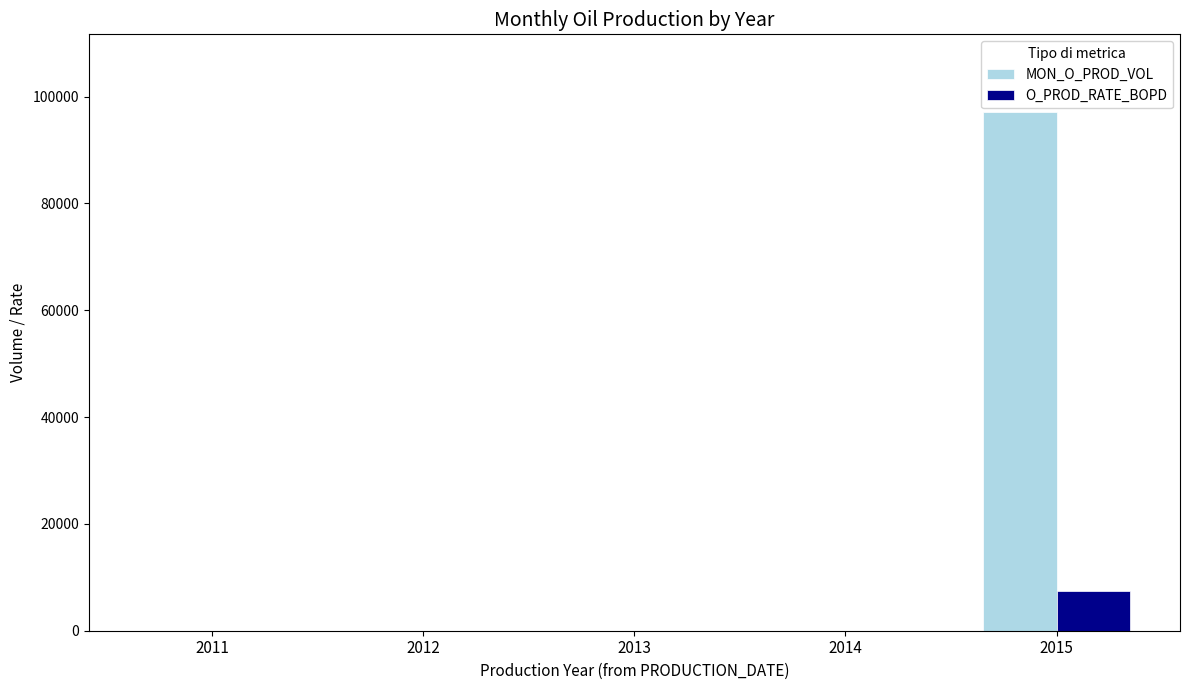

What is the sum of all O_PROD_RATE_BOPD values?

7469